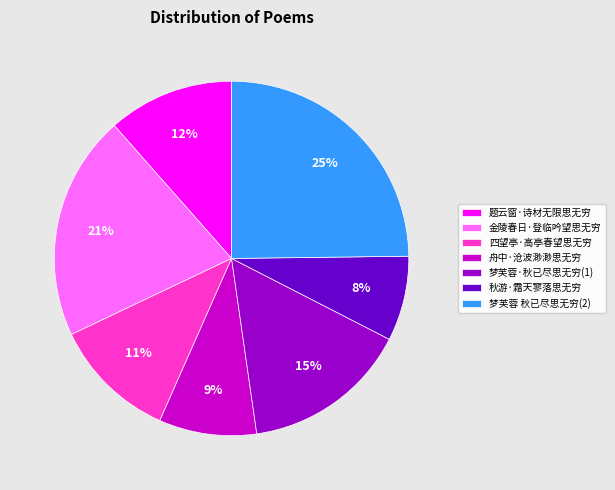

To the nearest percent, what is the combined percentage of 舟中·沧波渺渺思无穷 and 四望亭·高亭春望思无穷?

20%